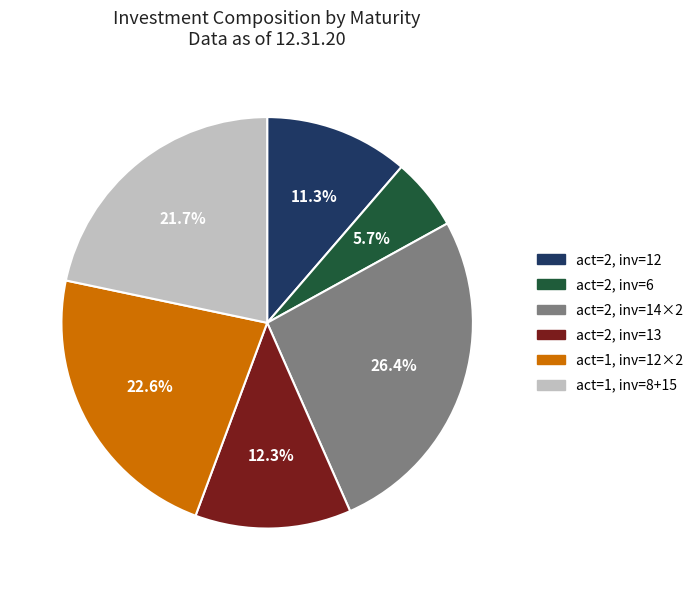

Is there any slice that represents more than half of the pie?

No